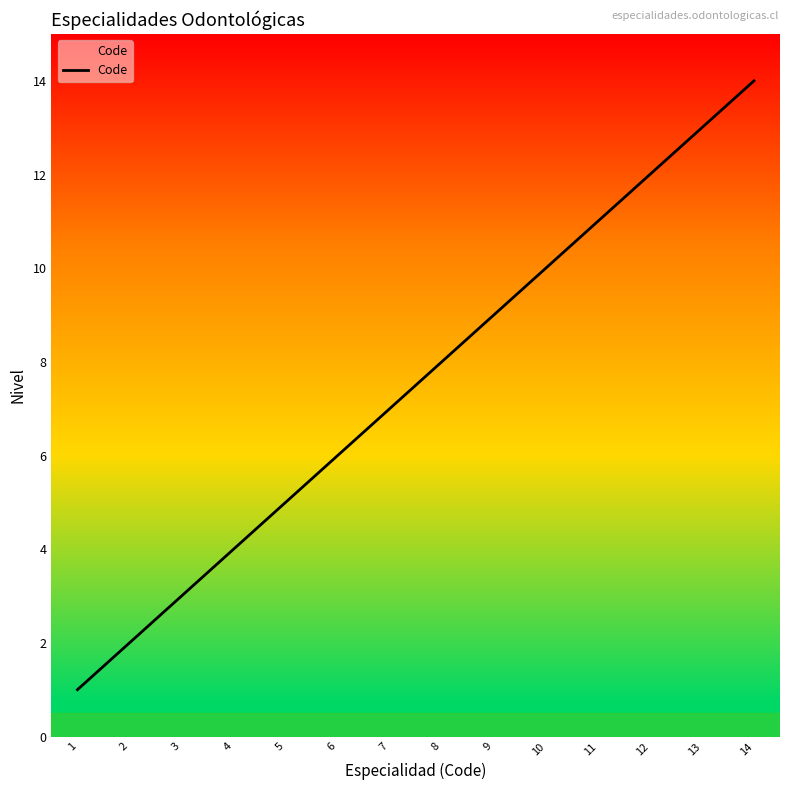

What value does the data have at 3?

3